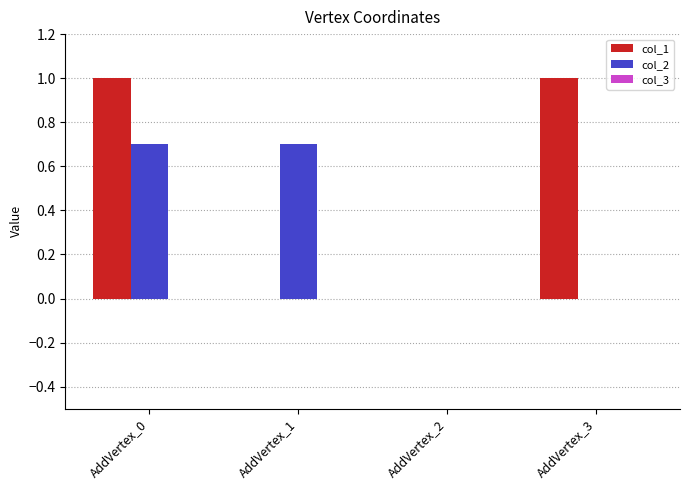

Which series has the largest total across all categories?

col_1